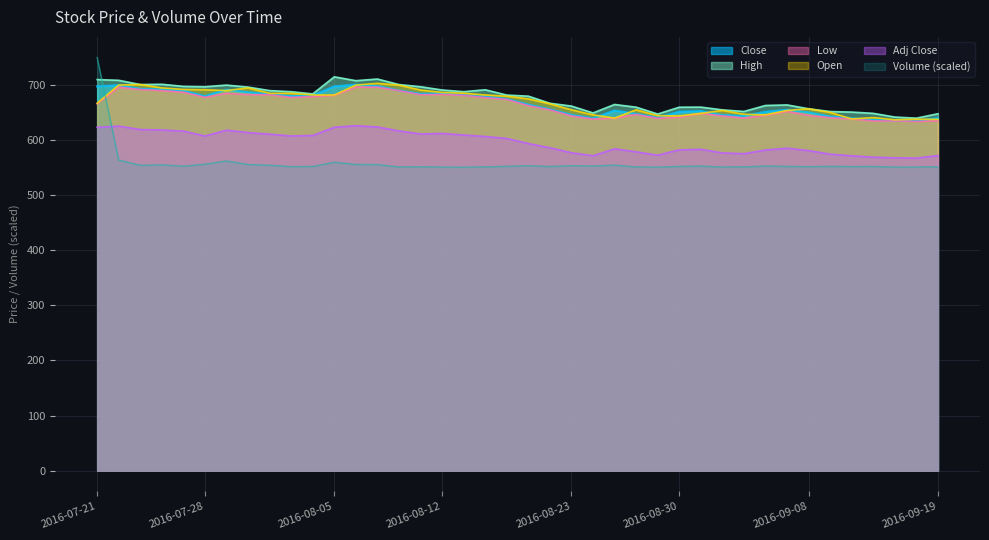

What is the minimum value for Volume?

551.1